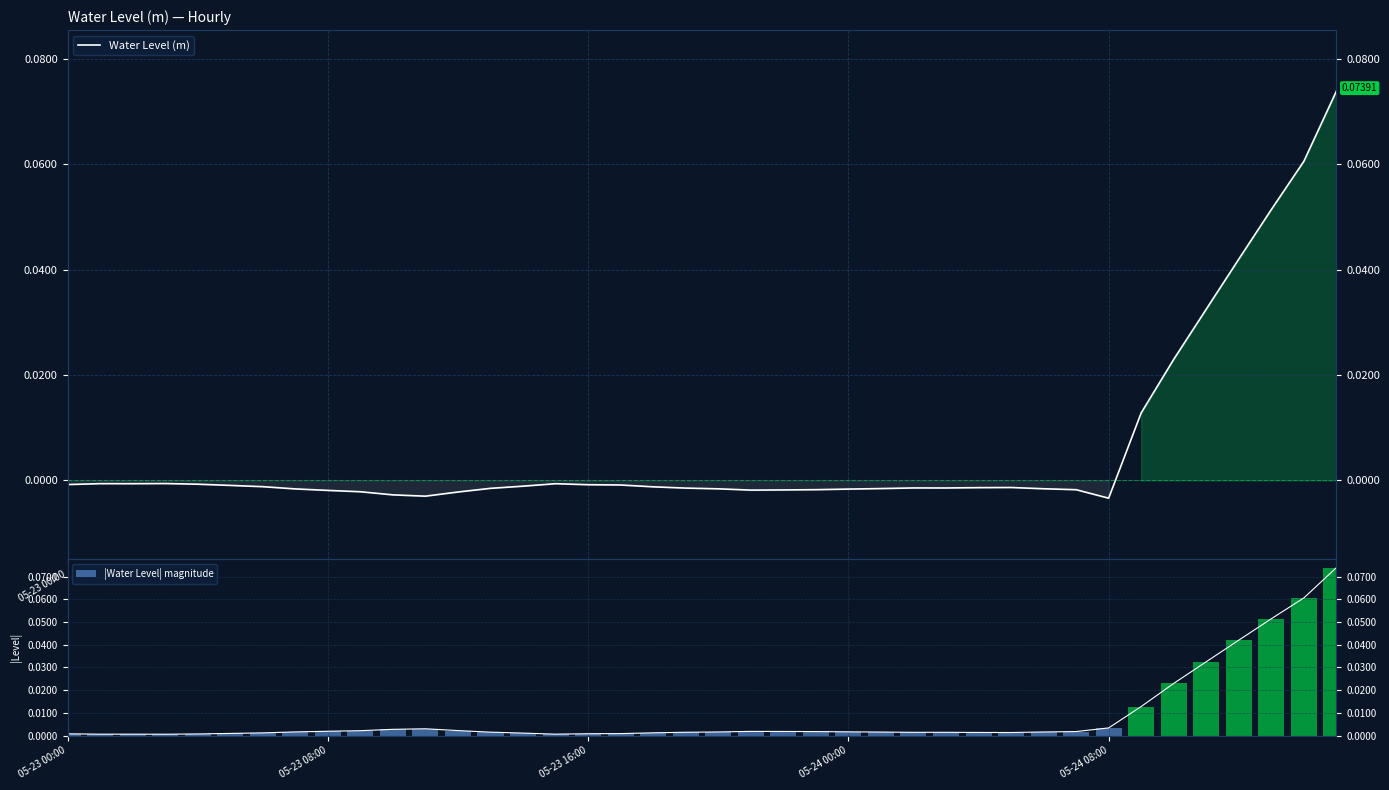

Rank the series by their maximum value, from highest to lowest.

Water Level (m), |Water Level| magnitude